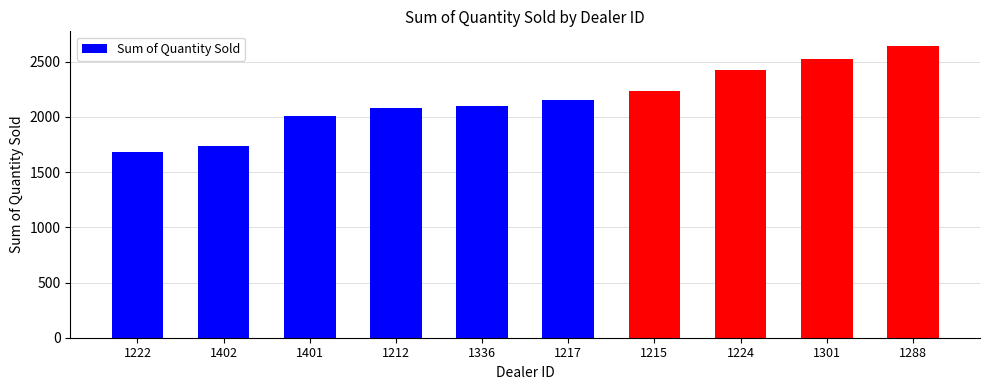

What is the change in value from 1336 to 1217?

+56